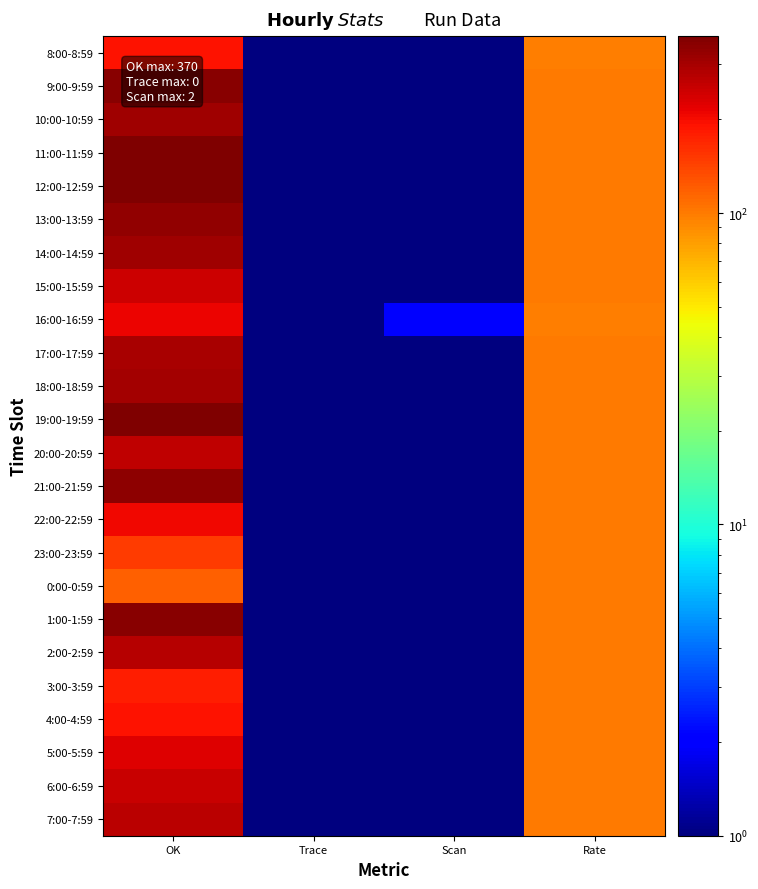

Reading right to left, list all the values displayed in this chart.

8:00-8:59: Rate=99.0	Scan=1.0	Trace=0.5	OK=192.0
9:00-9:59: Rate=100.0	Scan=0.5	Trace=0.5	OK=352.0
10:00-10:59: Rate=100.0	Scan=0.5	Trace=0.5	OK=312.0
11:00-11:59: Rate=100.0	Scan=0.5	Trace=0.5	OK=370.0
12:00-12:59: Rate=100.0	Scan=1.0	Trace=0.5	OK=369.0
13:00-13:59: Rate=100.0	Scan=0.5	Trace=0.5	OK=336.0
14:00-14:59: Rate=100.0	Scan=0.5	Trace=0.5	OK=311.0
15:00-15:59: Rate=100.0	Scan=0.5	Trace=0.5	OK=245.0
16:00-16:59: Rate=99.0	Scan=2.0	Trace=0.5	OK=211.0
17:00-17:59: Rate=100.0	Scan=0.5	Trace=0.5	OK=298.0
18:00-18:59: Rate=100.0	Scan=0.5	Trace=0.5	OK=304.0
19:00-19:59: Rate=100.0	Scan=0.5	Trace=0.5	OK=366.0
20:00-20:59: Rate=100.0	Scan=0.5	Trace=0.5	OK=267.0
21:00-21:59: Rate=100.0	Scan=0.5	Trace=0.5	OK=344.0
22:00-22:59: Rate=100.0	Scan=0.5	Trace=0.5	OK=207.0
23:00-23:59: Rate=100.0	Scan=0.5	Trace=0.5	OK=148.0
0:00-0:59: Rate=100.0	Scan=0.5	Trace=0.5	OK=119.0
1:00-1:59: Rate=100.0	Scan=0.5	Trace=0.5	OK=350.0
2:00-2:59: Rate=100.0	Scan=0.5	Trace=0.5	OK=280.0
3:00-3:59: Rate=100.0	Scan=0.5	Trace=0.5	OK=180.0
4:00-4:59: Rate=100.0	Scan=0.5	Trace=0.5	OK=192.0
5:00-5:59: Rate=100.0	Scan=0.5	Trace=0.5	OK=226.0
6:00-6:59: Rate=100.0	Scan=0.5	Trace=0.5	OK=252.0
7:00-7:59: Rate=100.0	Scan=0.5	Trace=0.5	OK=273.0